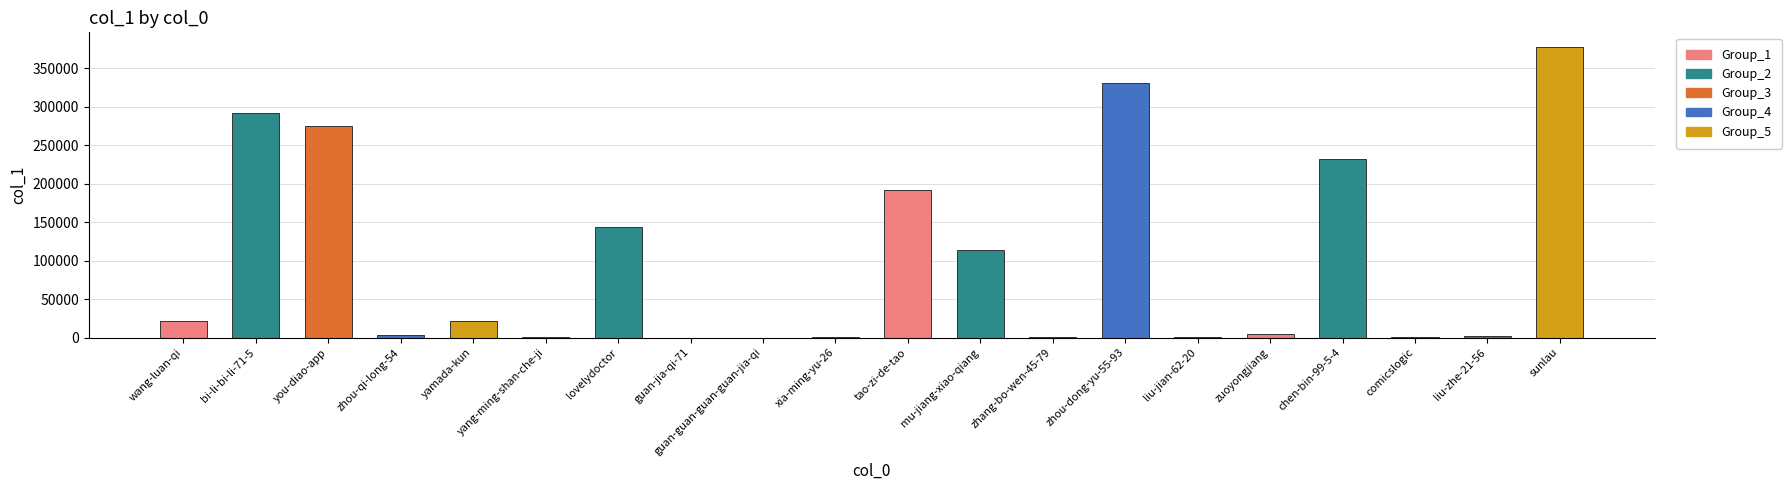

Are the bars grouped side by side (vs. stacked)?

No